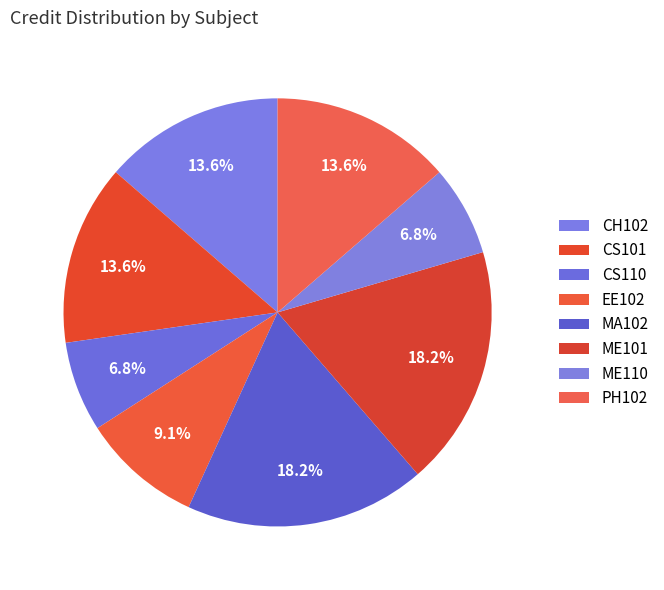

Count the number of slices in the pie.

8